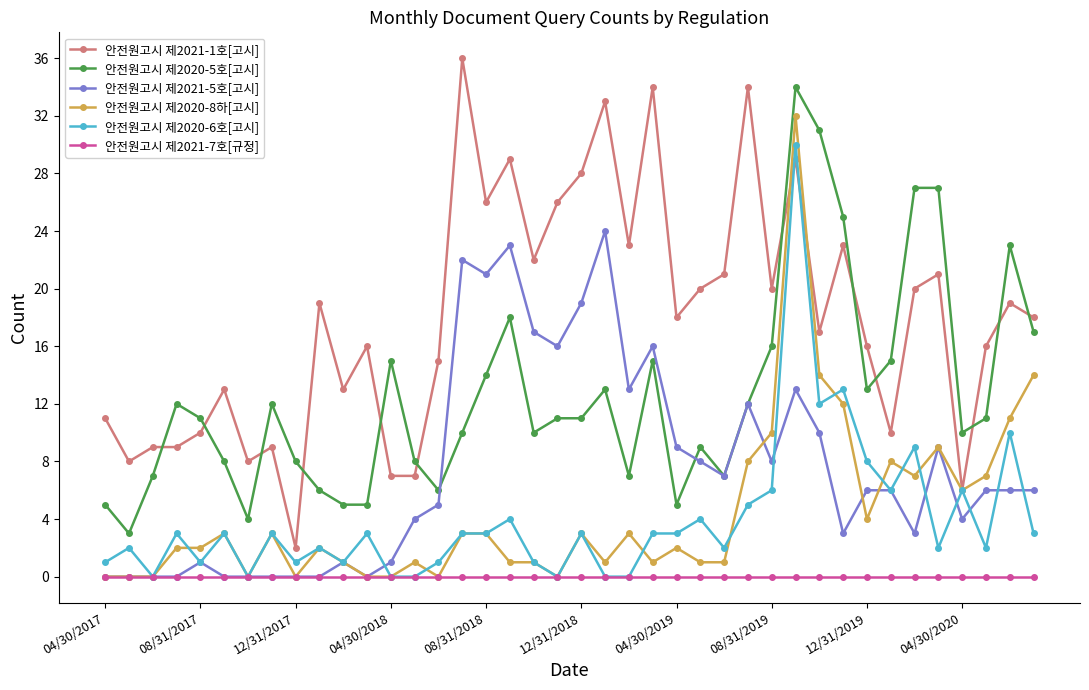

True or false: 안전원고시 제2021-7호[규정] and 안전원고시 제2021-1호[고시] intersect in this chart.

False